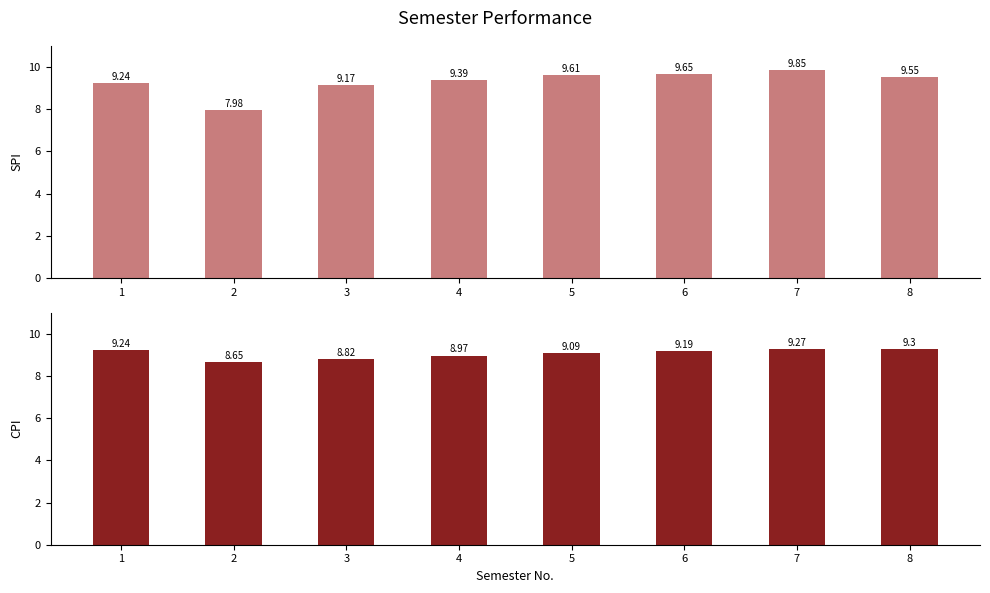

Rank the series by their maximum value, from highest to lowest.

SPI, CPI